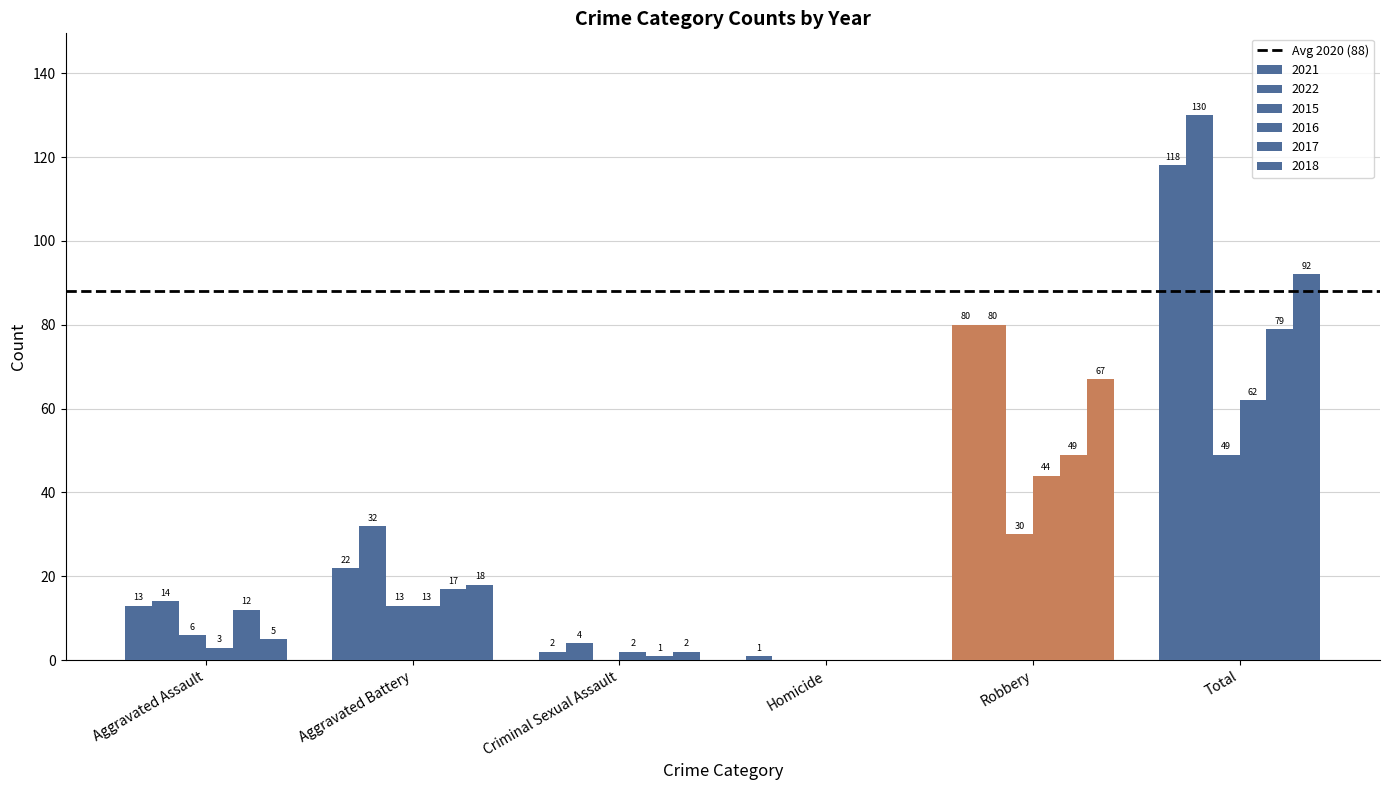

How many positive values does the 2017 series have?

5